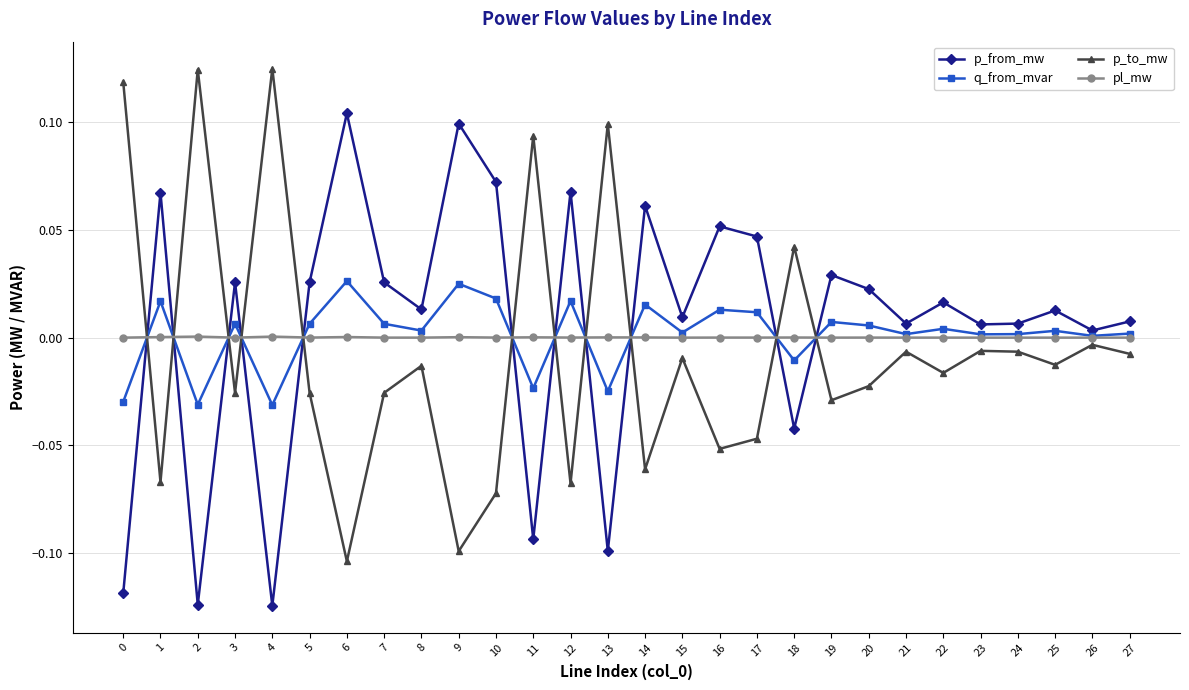

True or false: p_to_mw has more than 2 points higher than both neighbors.

True